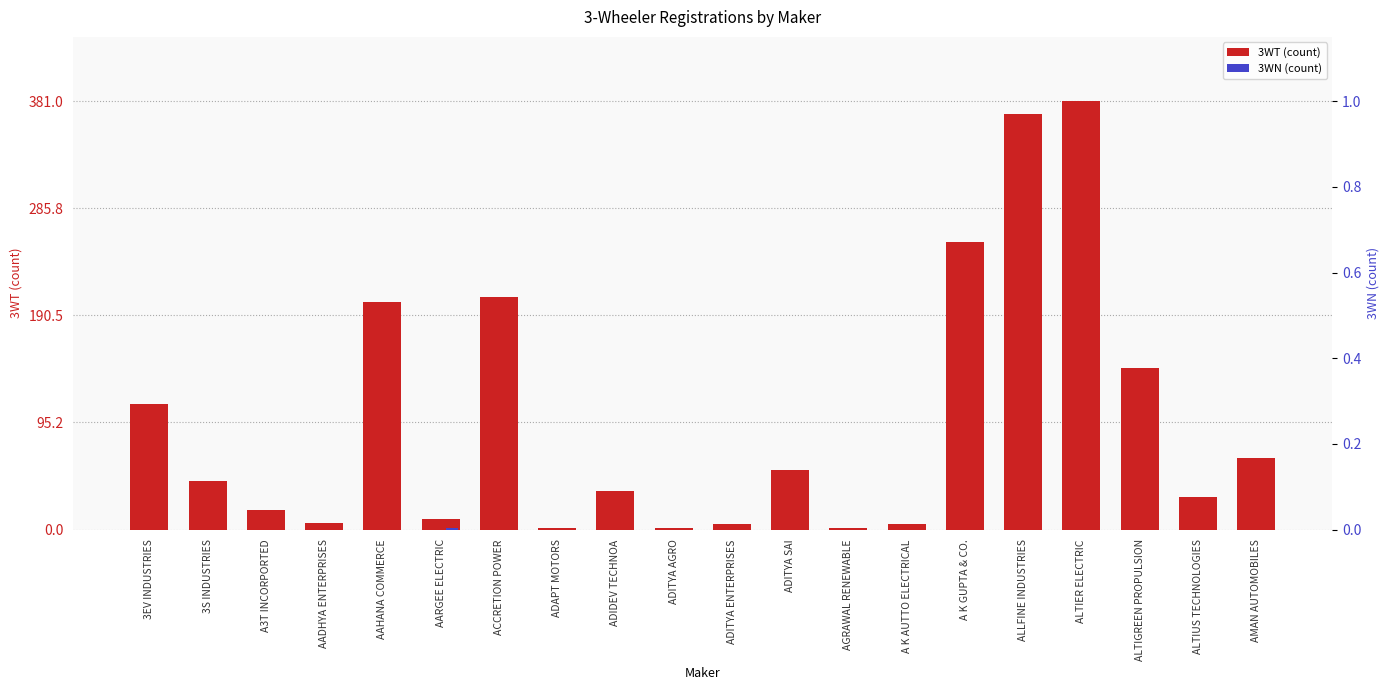

Does the chart contain any negative values?

No